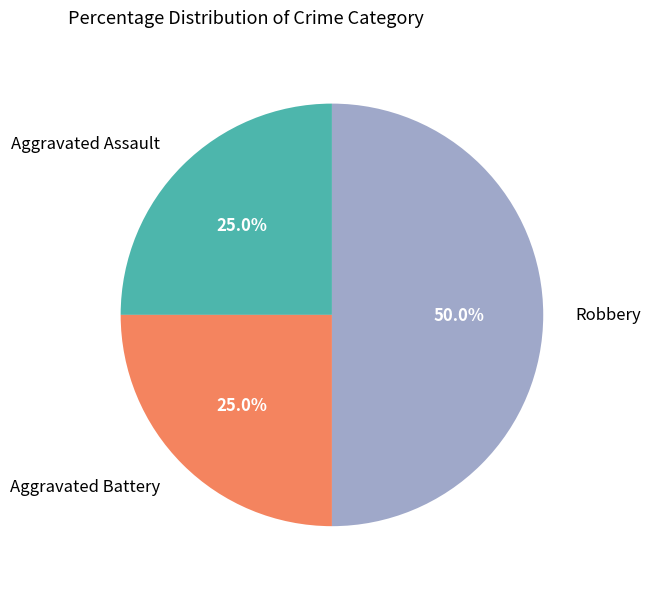

Is it true that Aggravated Assault is 25% of the pie?

True